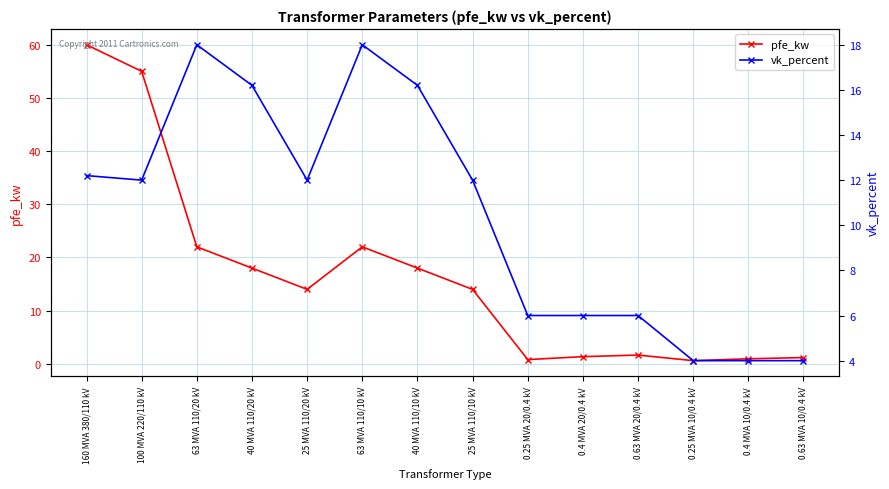

The pfe_kw series shows 55.0 at 100 MVA 220/110 kV. True or false?

True